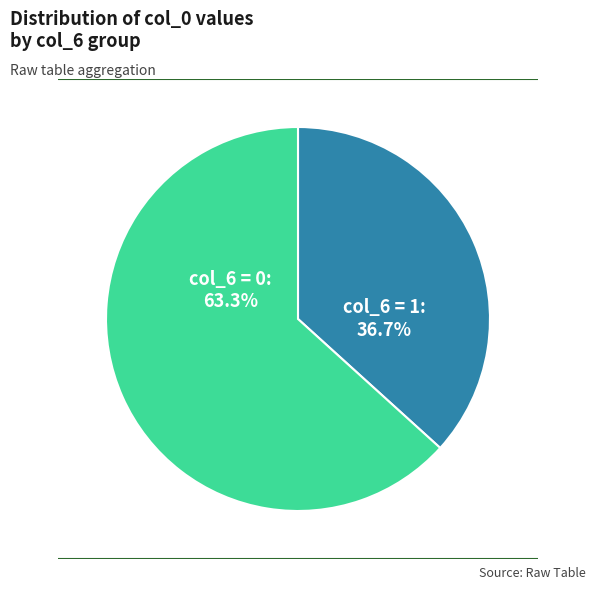

Rank the categories by value from lowest to highest.

col_6 = 1, col_6 = 0